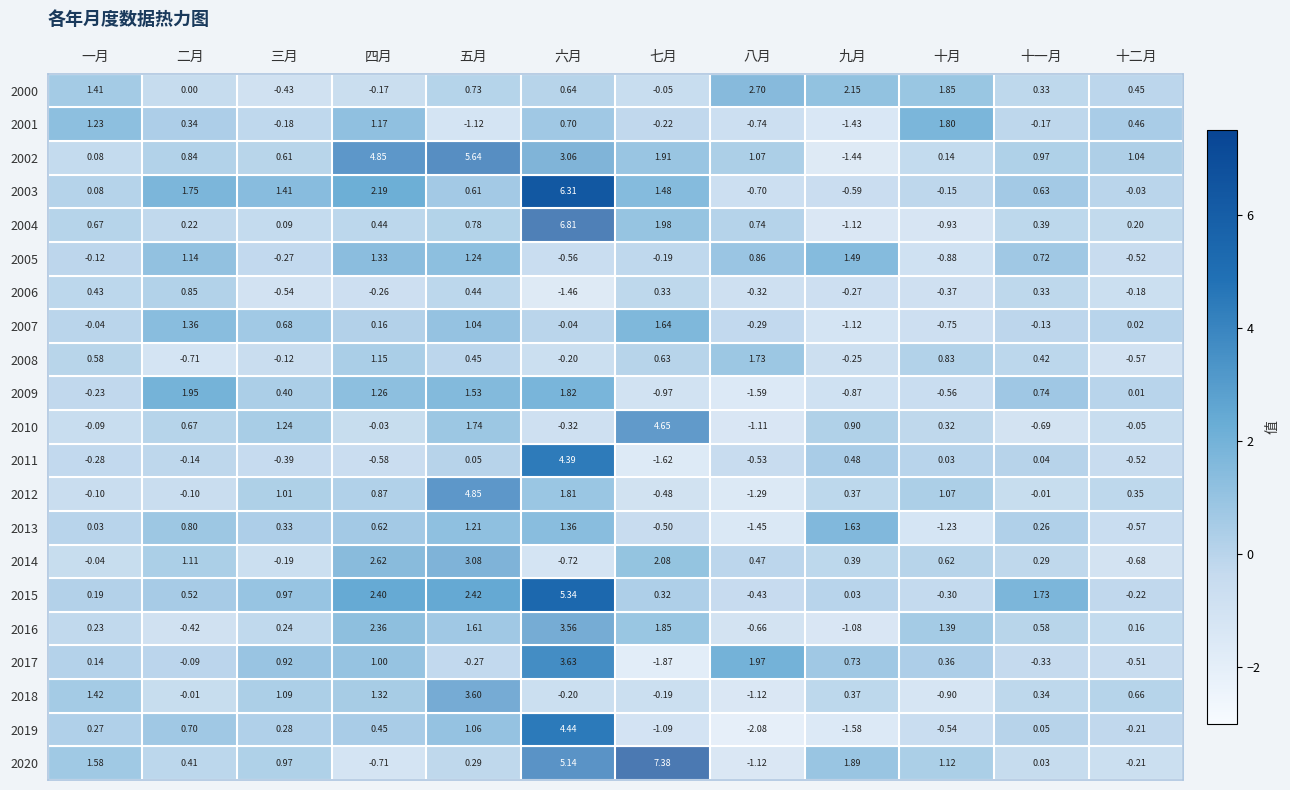

What is the spread (max minus min) of values at 五月?

6.8